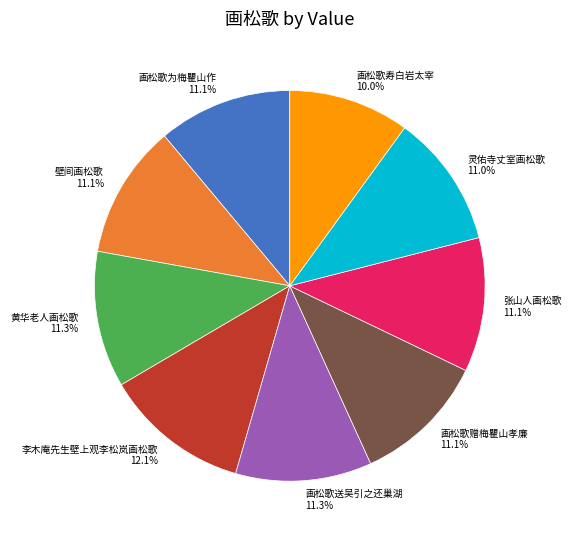

Which has a higher value, 画松歌寿白岩太宰 or 画松歌为梅瞿山作?

画松歌为梅瞿山作